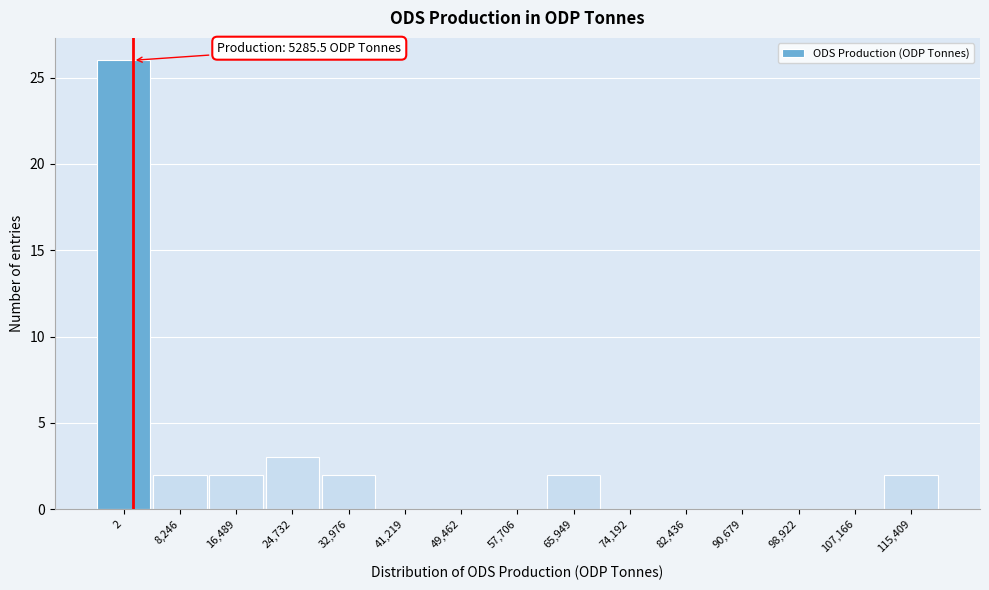

Reading left to right, list all the values displayed in this chart.

2=26	8,246=2	16,489=2	24,732=3	32,976=2	41,219=0	49,462=0	57,706=0	65,949=2	74,192=0	82,436=0	90,679=0	98,922=0	107,166=0	115,409=2